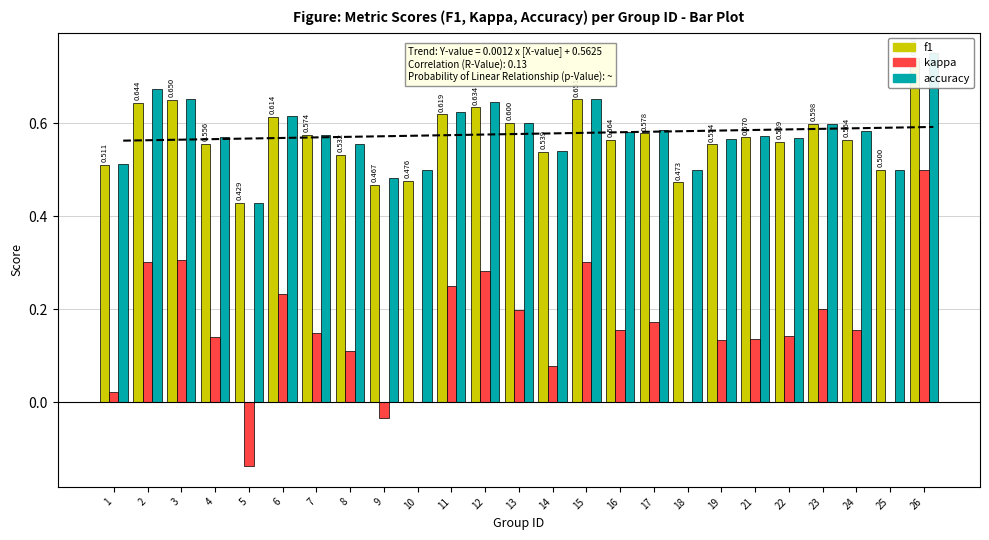

Read the kappa value at 19.

0.1